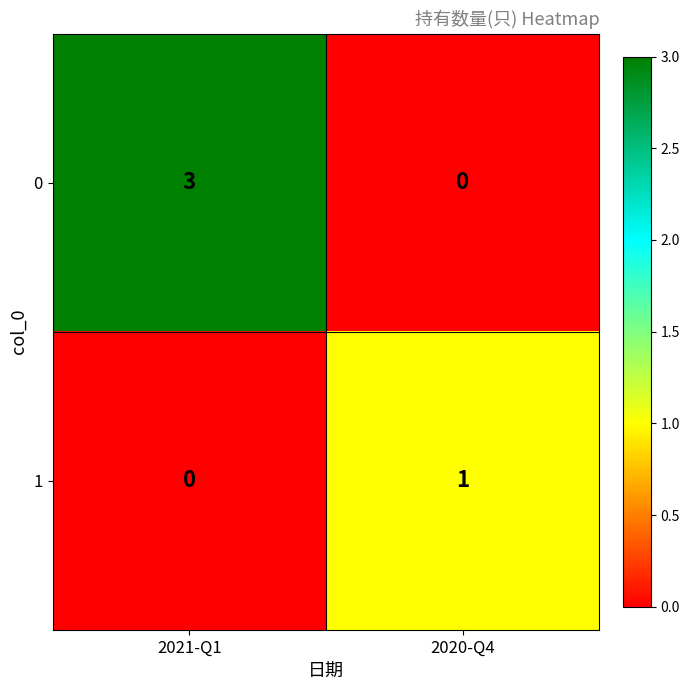

Reading left to right, transcribe all the data shown in this chart.

0: 3	0
1: 0	1